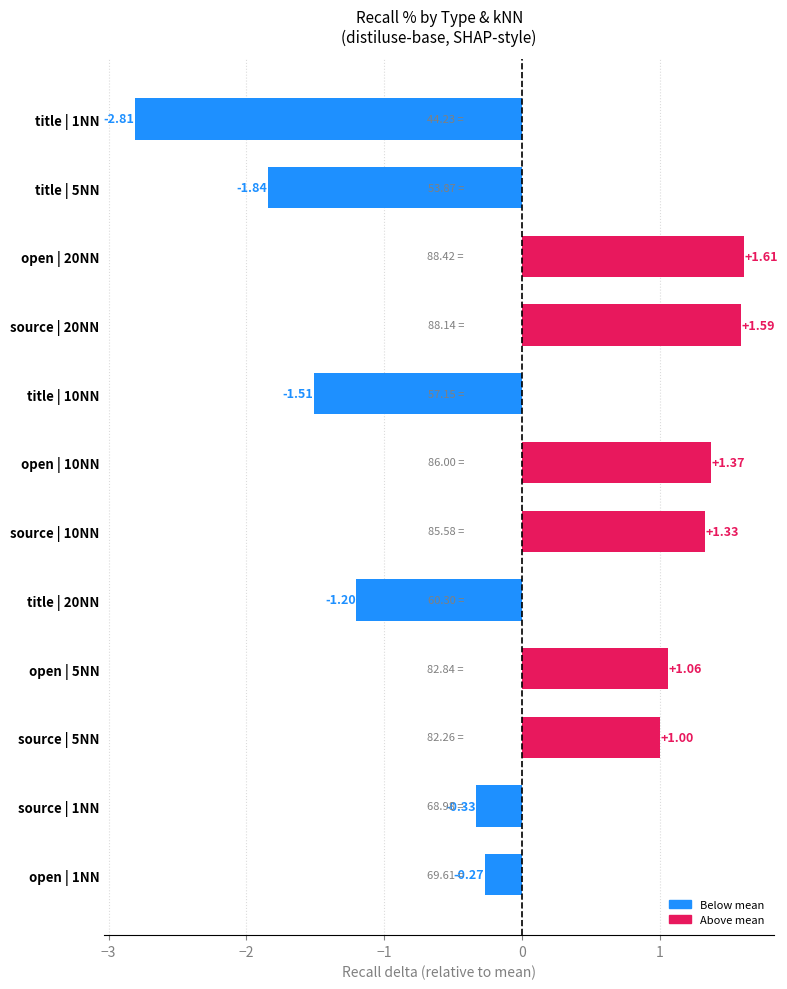

Which label corresponds to the smallest value in the chart?

title | 1NN